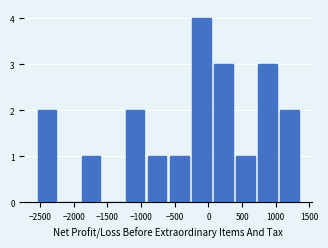

Over which range of the x-axis is the bar tallest?

-250 to 50